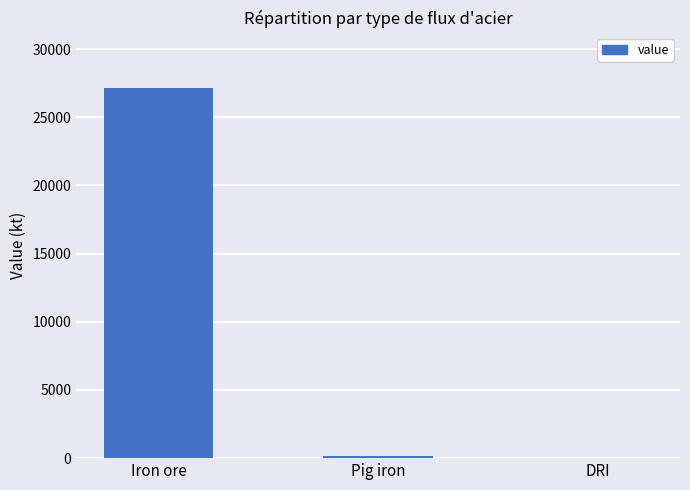

What is the change in value from Iron ore to DRI?

-27146.4